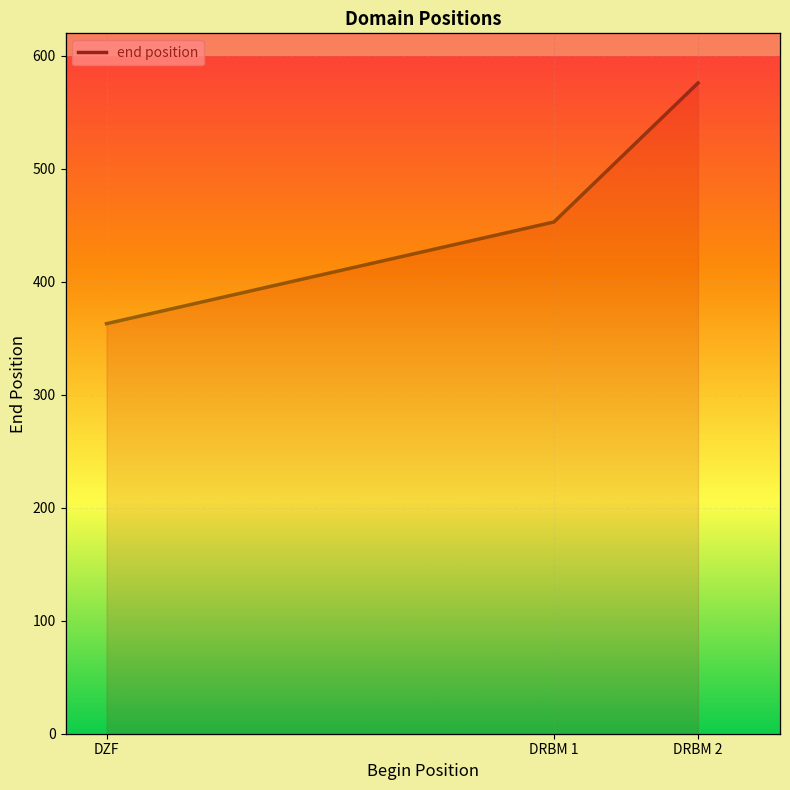

Count the values in the range 363 to 576.

3